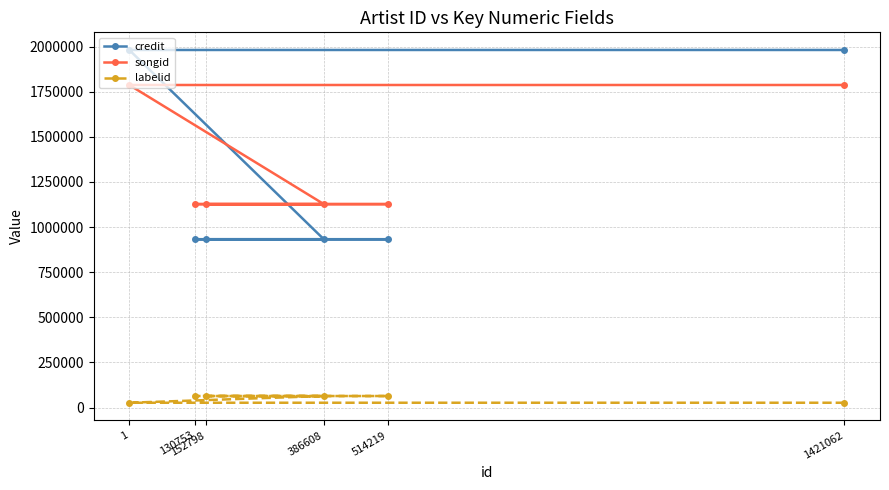

What is the value of the credit point at the 5th from the left?

932859